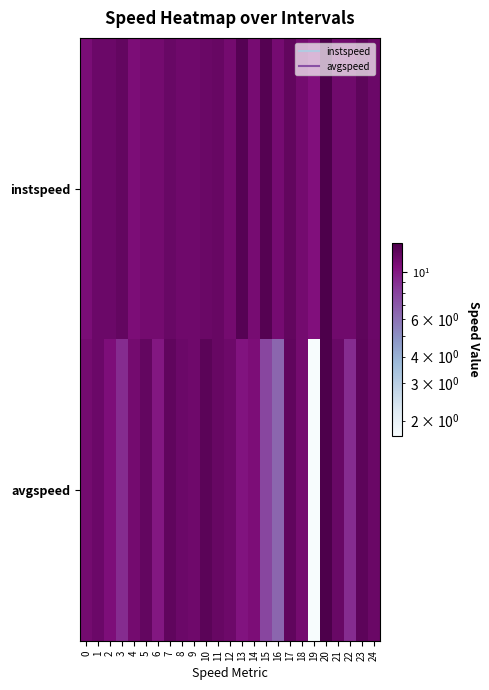

Rank the series at 14 from lowest to highest value.

avgspeed, instspeed